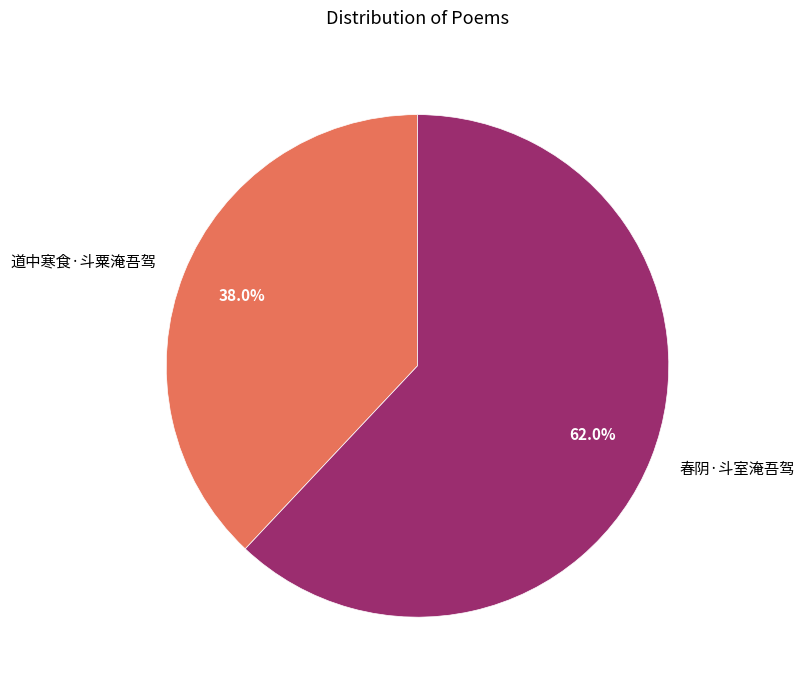

Which category accounts for the majority?

春阴·斗室淹吾驾